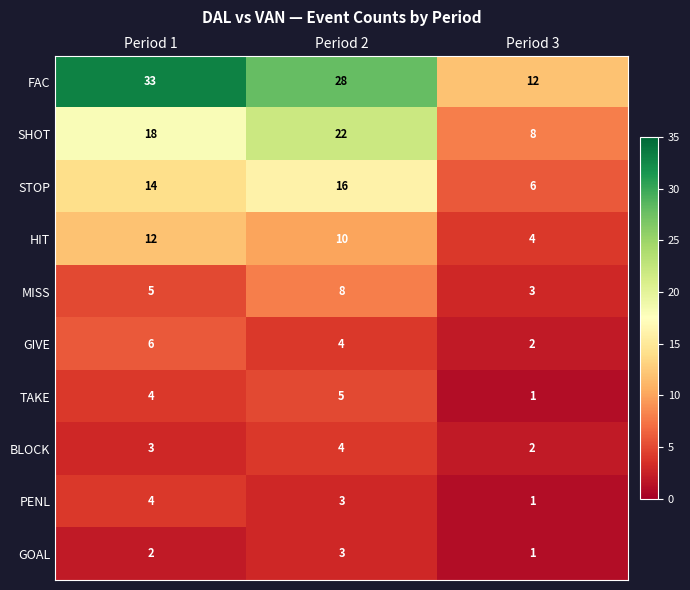

Count the FAC values in the range 12 to 33.

3